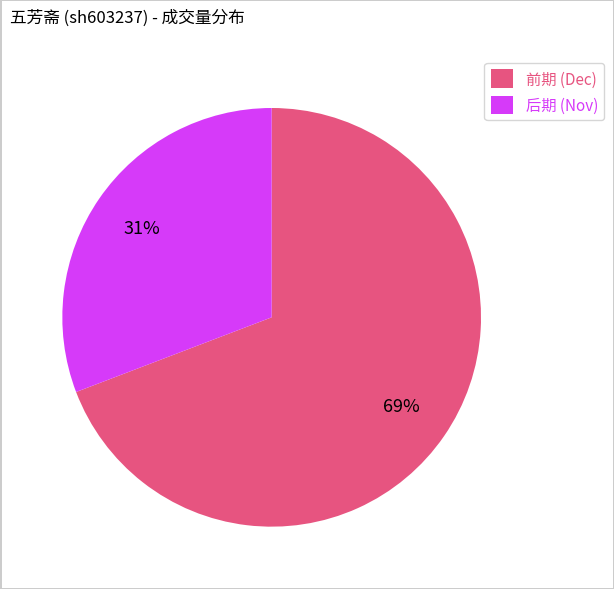

To the nearest percent, what is the average slice percentage?

50%